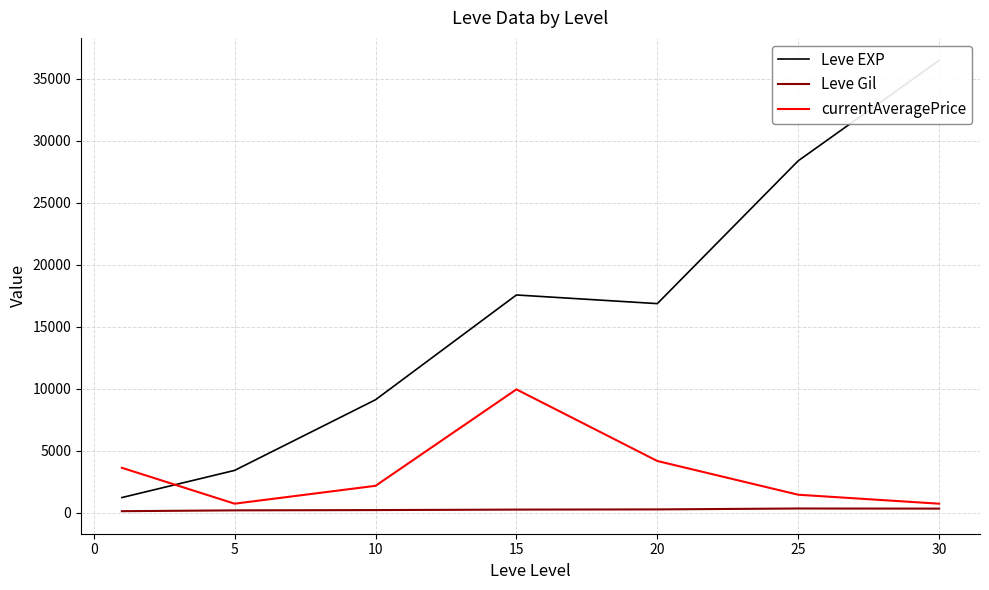

How many lines are shown in the chart?

3